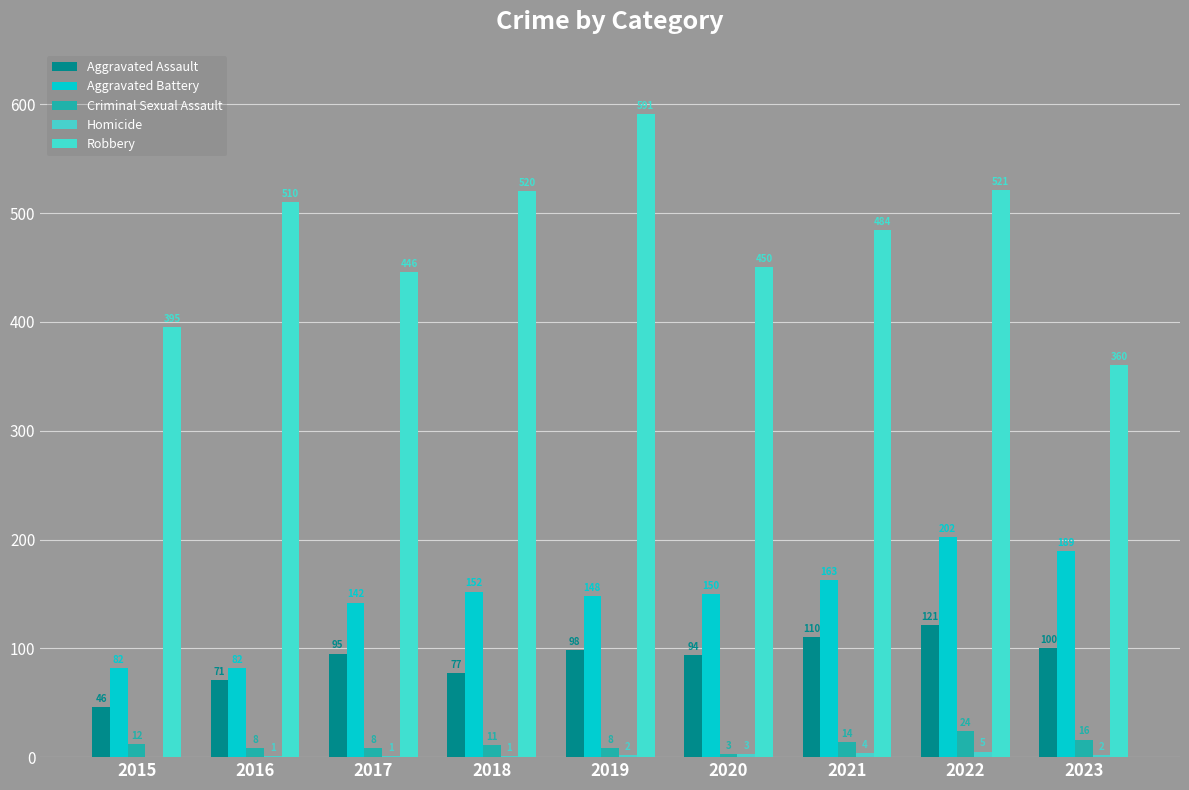

What is the sum of all Aggravated Assault values?

812